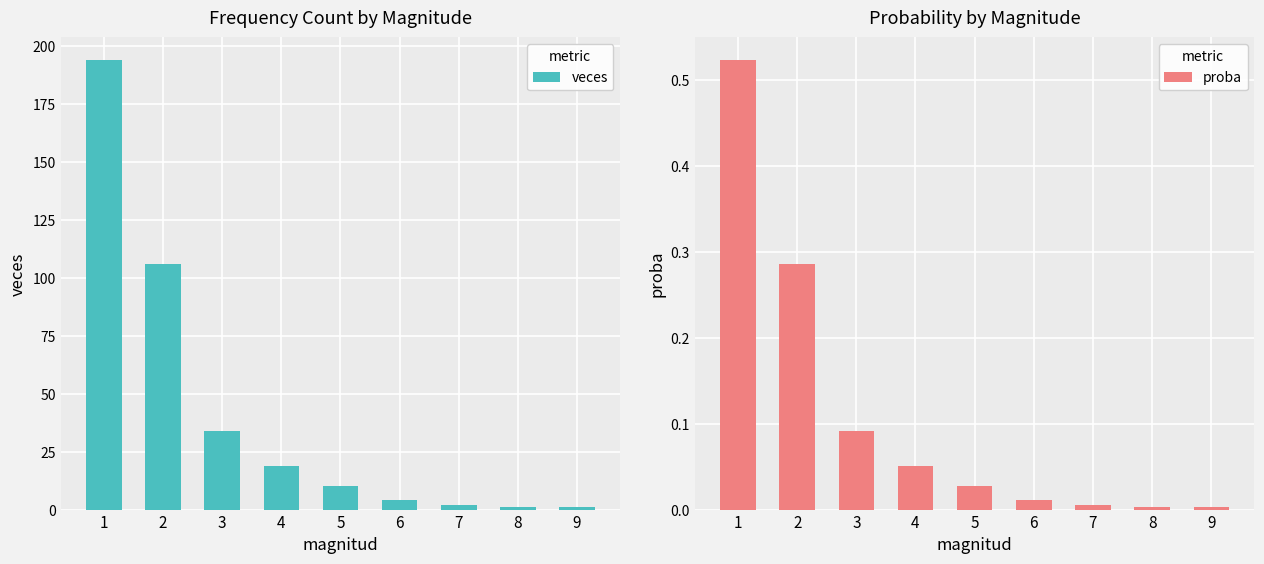

What is the value of the veces bar at the 6th from the left?

4.0